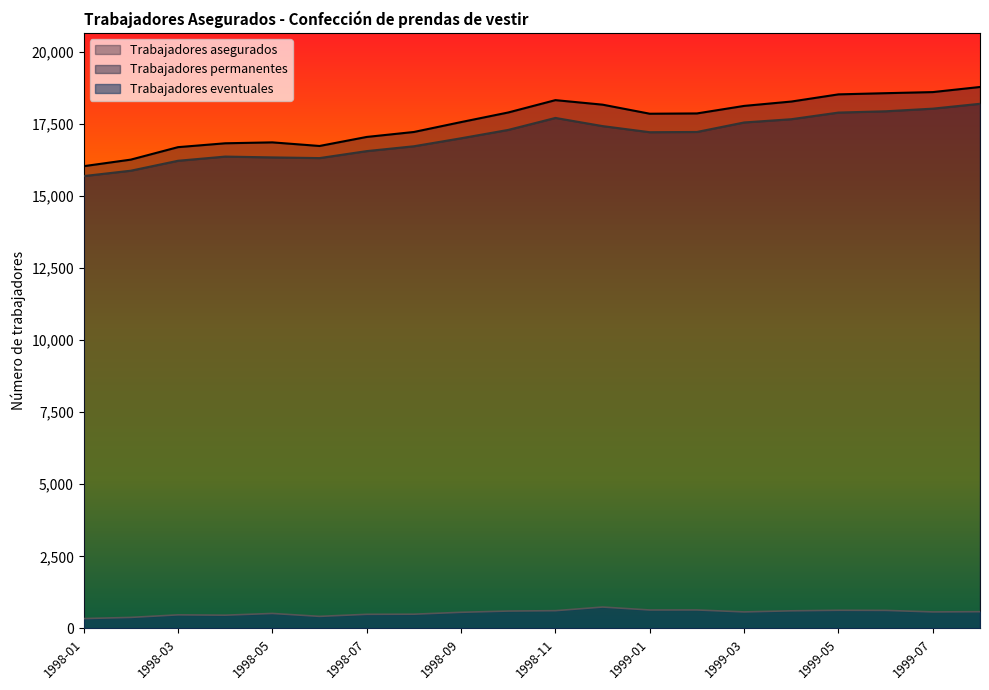

What is the total value across all series at 1998-05?

33704